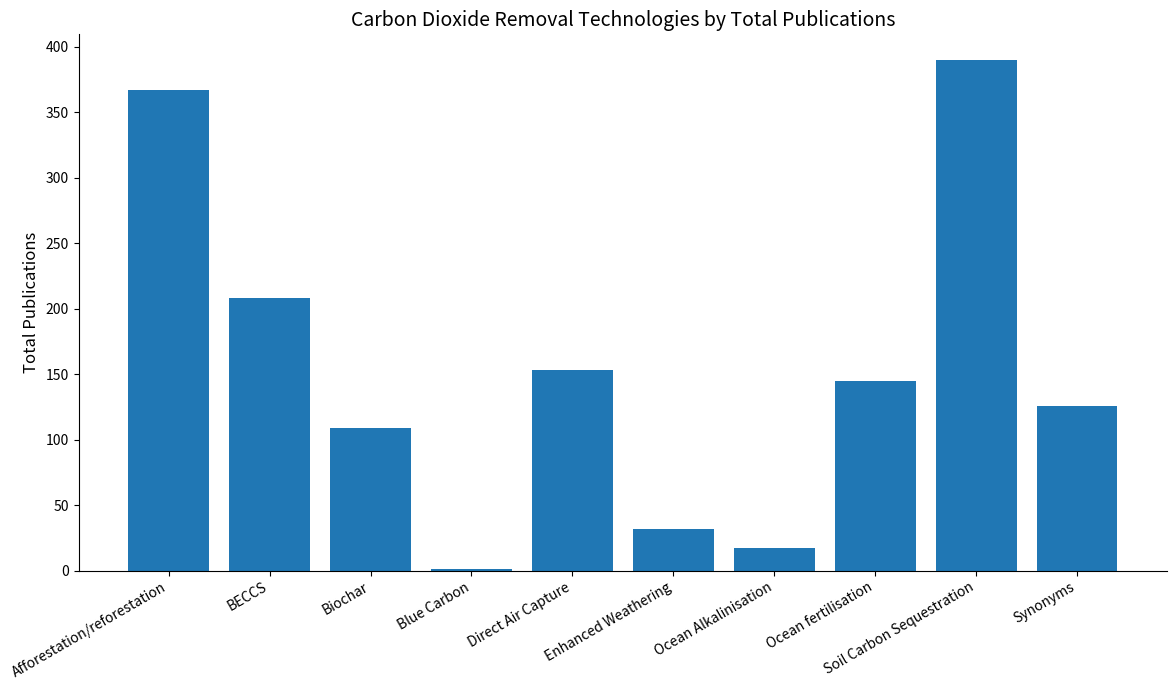

True or false: the data shows 32 at Enhanced Weathering.

True